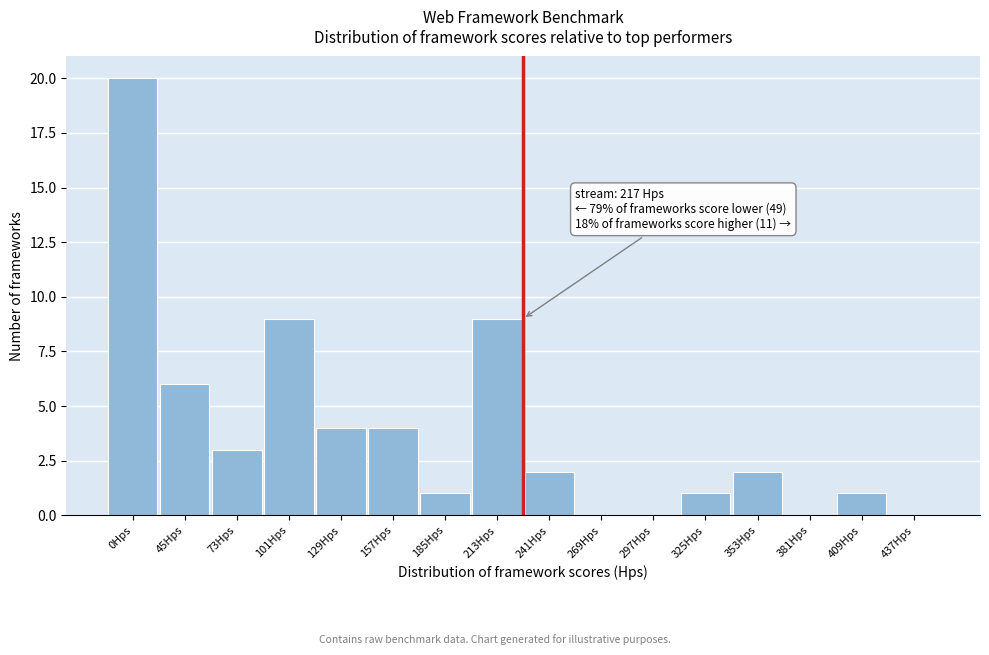

Reading left to right, what are all the values shown in this chart?

0Hps=20	45Hps=6	73Hps=3	101Hps=9	129Hps=4	157Hps=4	185Hps=1	213Hps=9	241Hps=2	269Hps=0	297Hps=0	325Hps=1	353Hps=2	381Hps=0	409Hps=1	437Hps=0